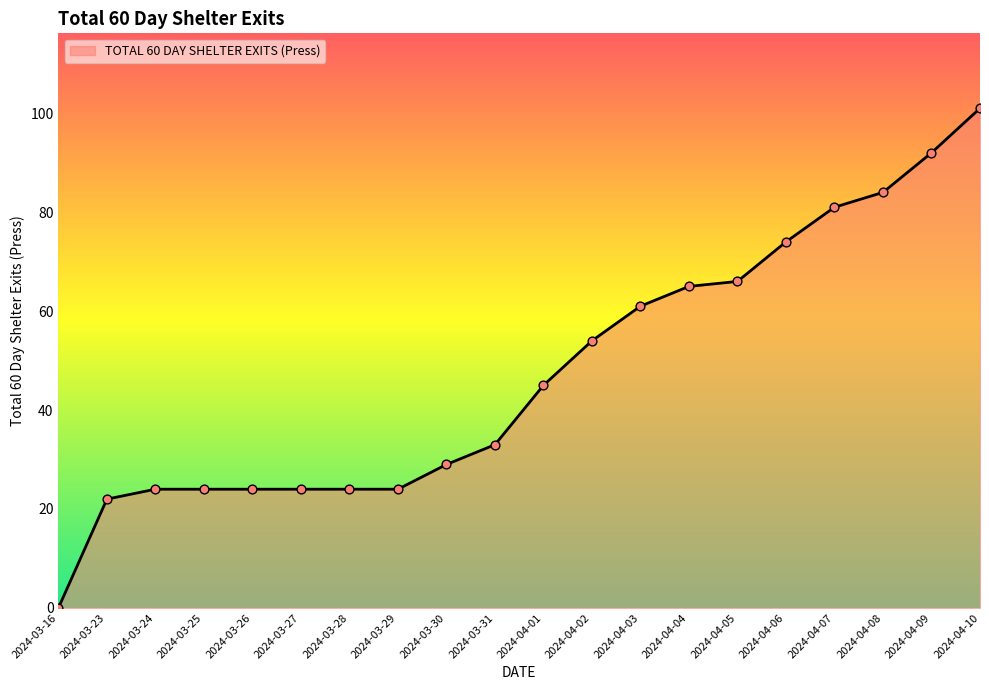

What is the change in value from 2024-03-26 to 2024-04-02?

+30